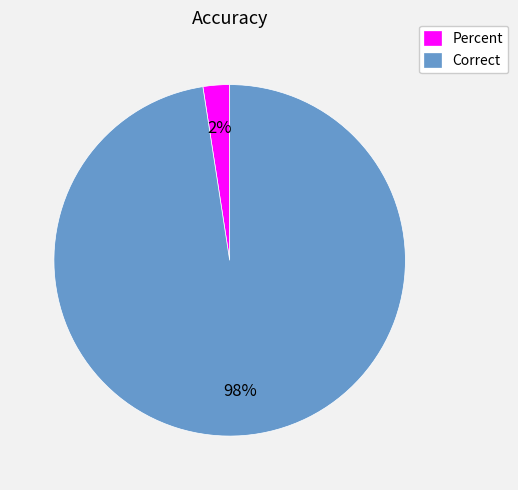

Which has a higher value, Percent or Correct?

Correct